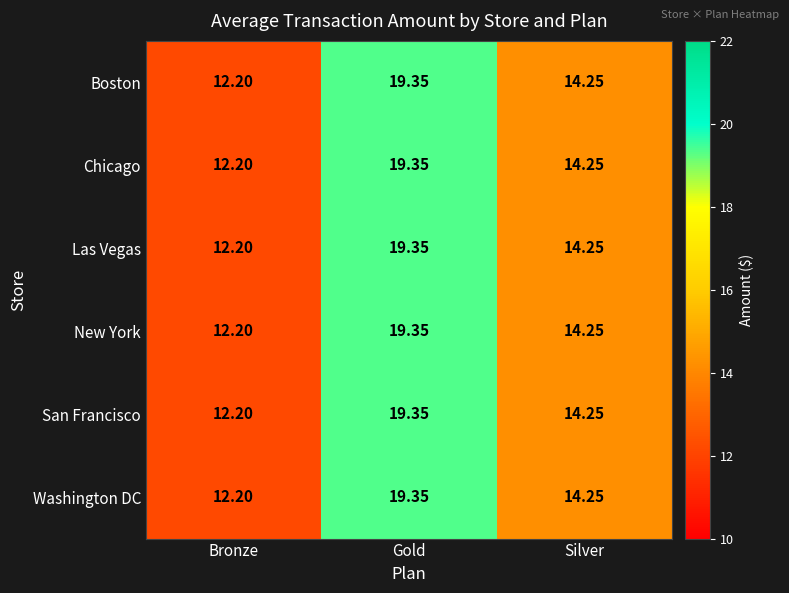

Rank the categories by Washington DC value from lowest to highest.

Bronze, Silver, Gold